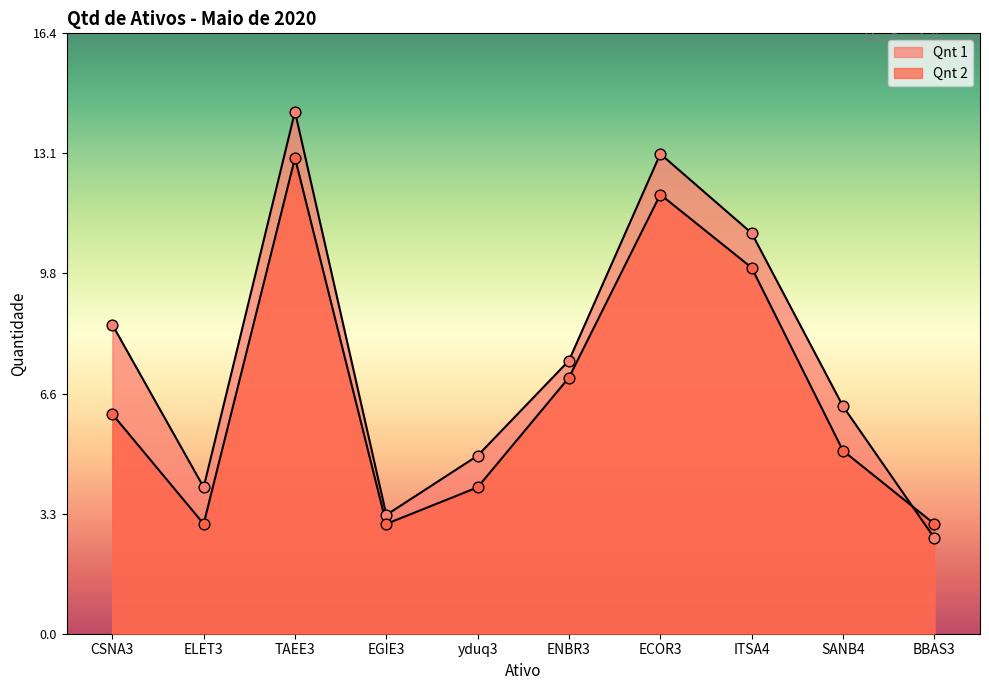

What are all the series names shown in the legend?

Qnt 2, Qnt 1